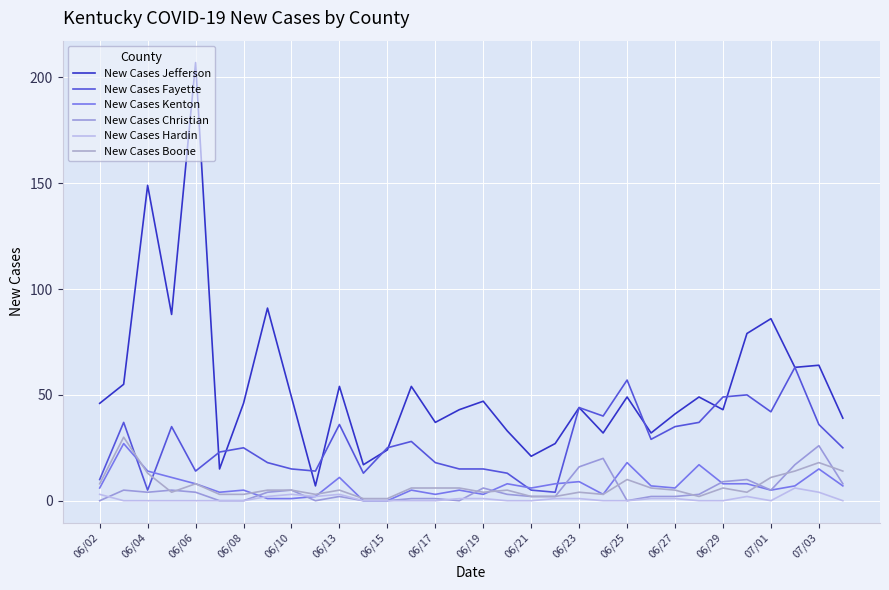

At which category does the chart reach its minimum across all series?

06/25